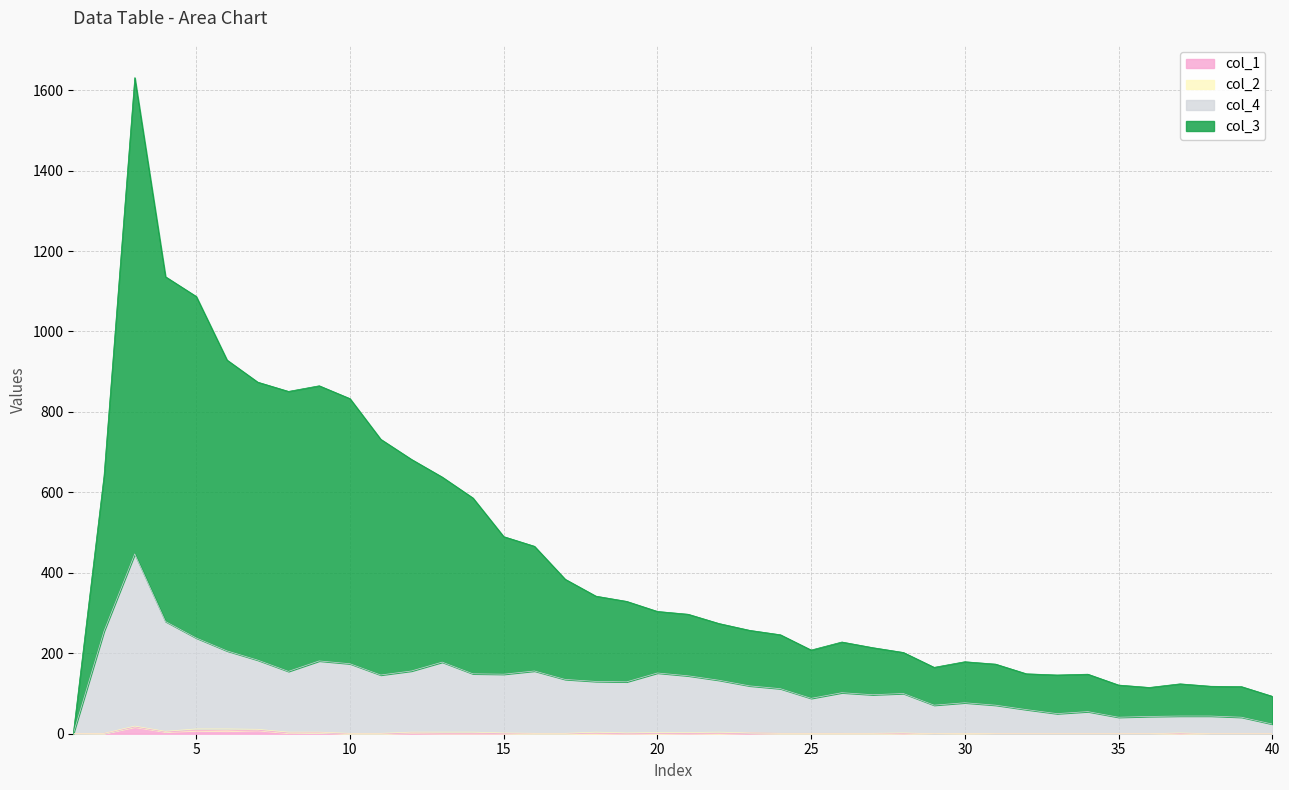

Which category has the lowest value across all series?

1